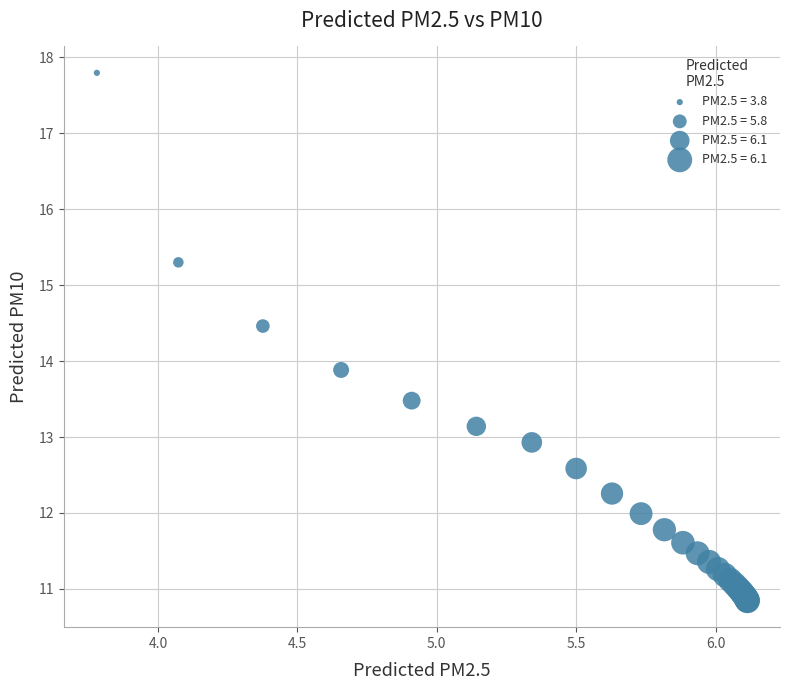

What Y value in the scatter plot is closest to 14?

13.9